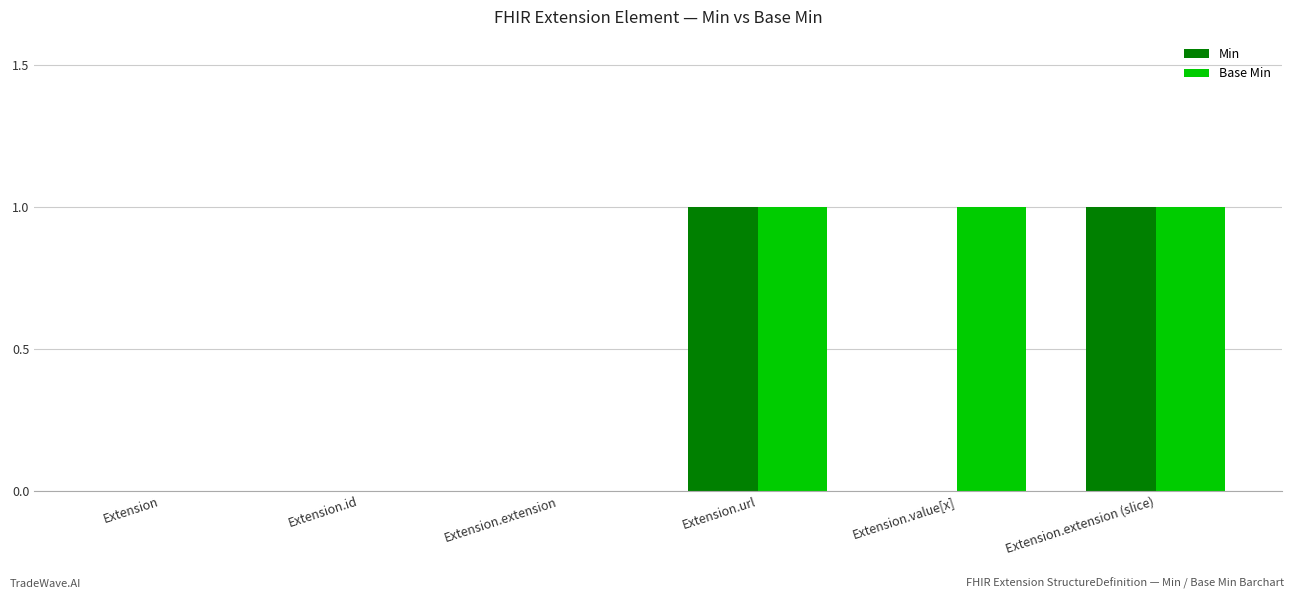

What is the maximum value shown in the chart?

1